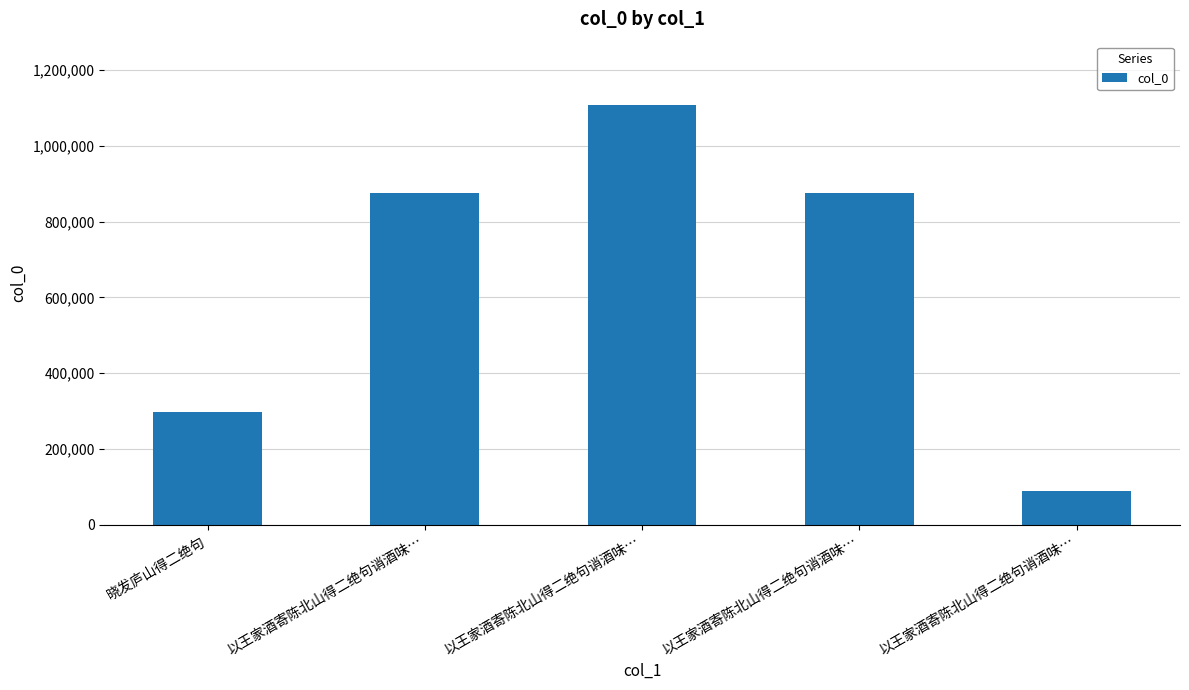

What is the sum of the values at 以王家酒寄陈北山得二绝句诮酒味… and 以王家酒寄陈北山得二绝句诮酒味…?

964675